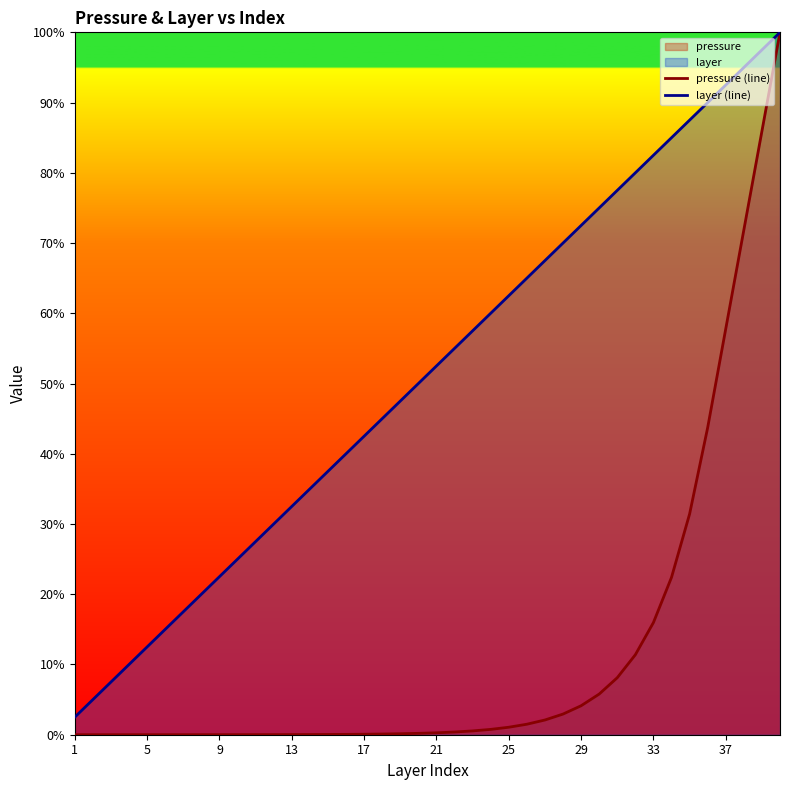

The pressure (line) series shows 1.1 at 25. True or false?

True